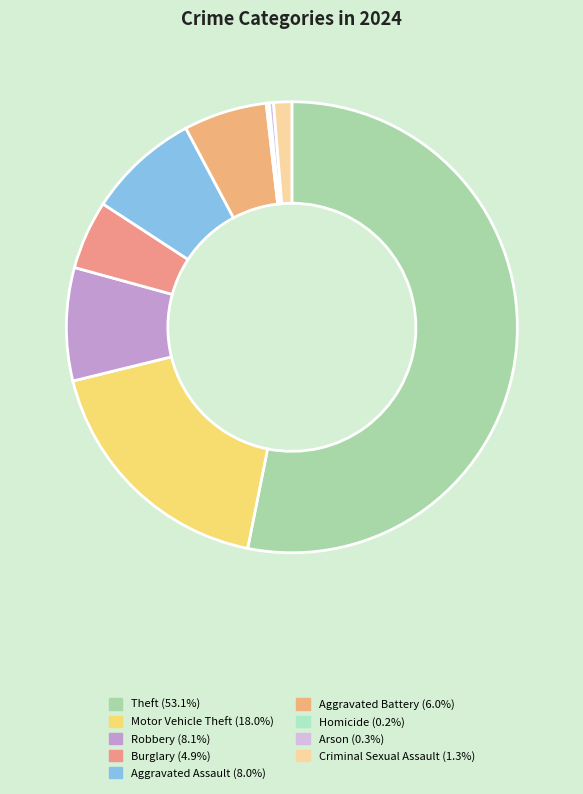

What percentage is the Robbery slice, to the nearest percent?

8%